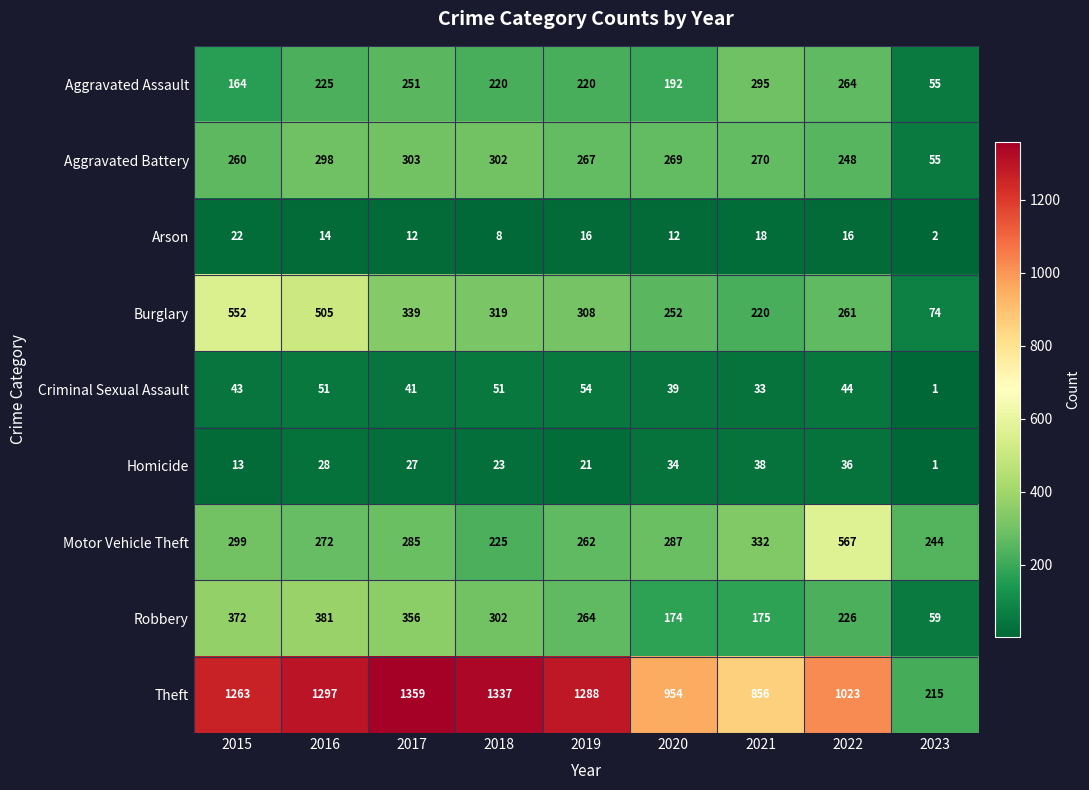

True or false: Robbery has a value of 175 at 2021.

True